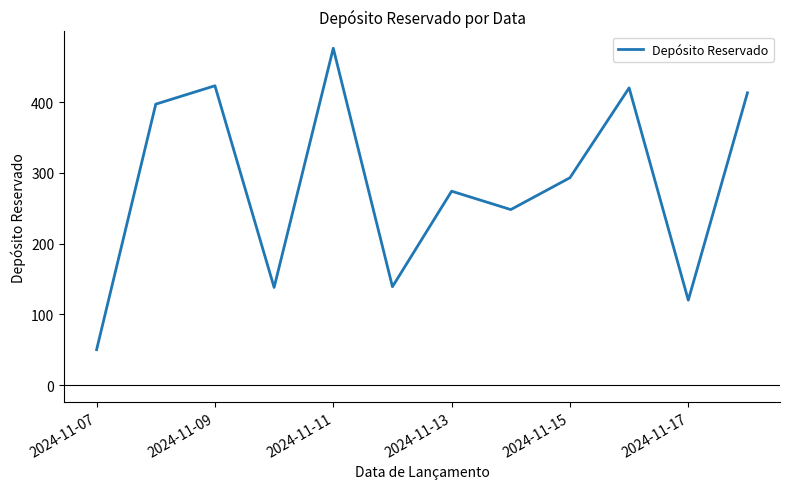

What is the maximum value shown in the chart?

476